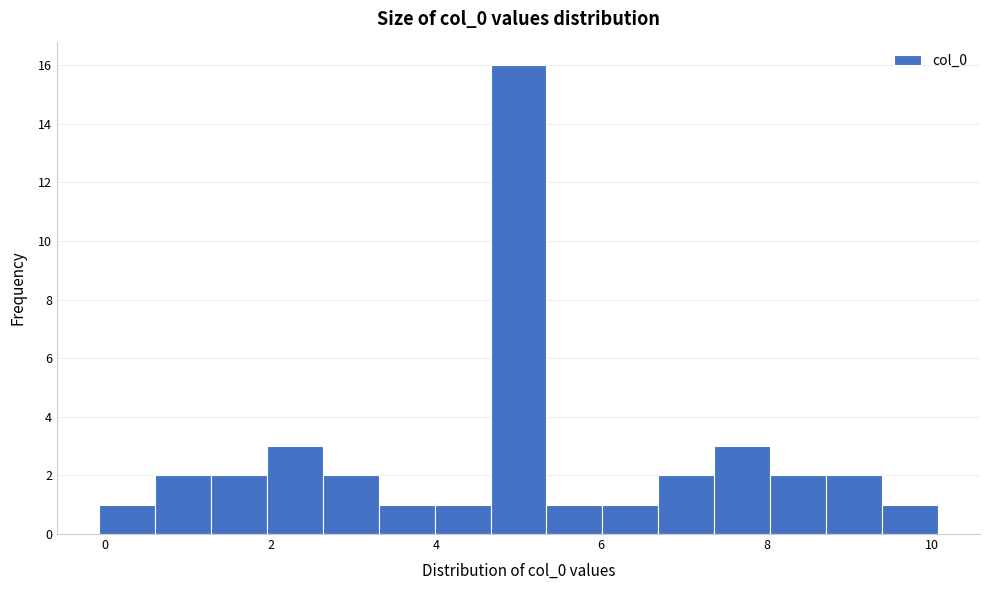

Around what value on the x-axis is the tallest bar? Give the approximate position of its centre, as read against the axis.

5.0